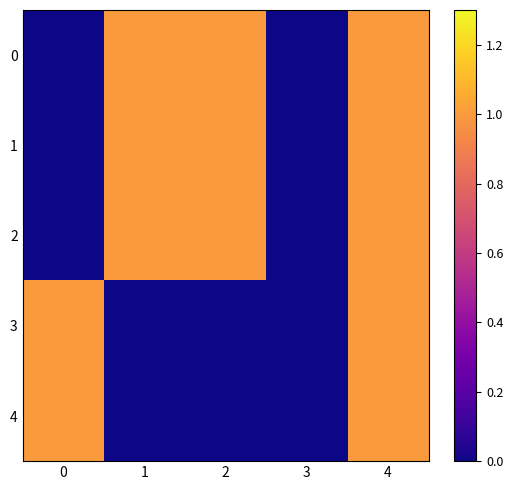

Which series has the largest total across all categories?

row_0